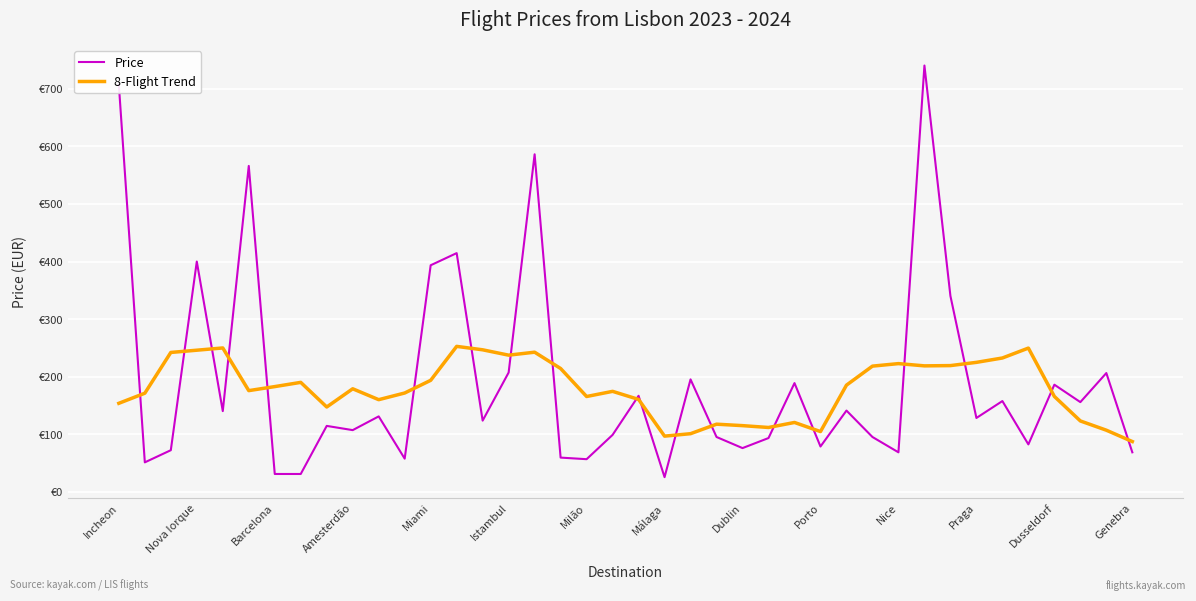

Does the chart have visible grid lines?

Yes